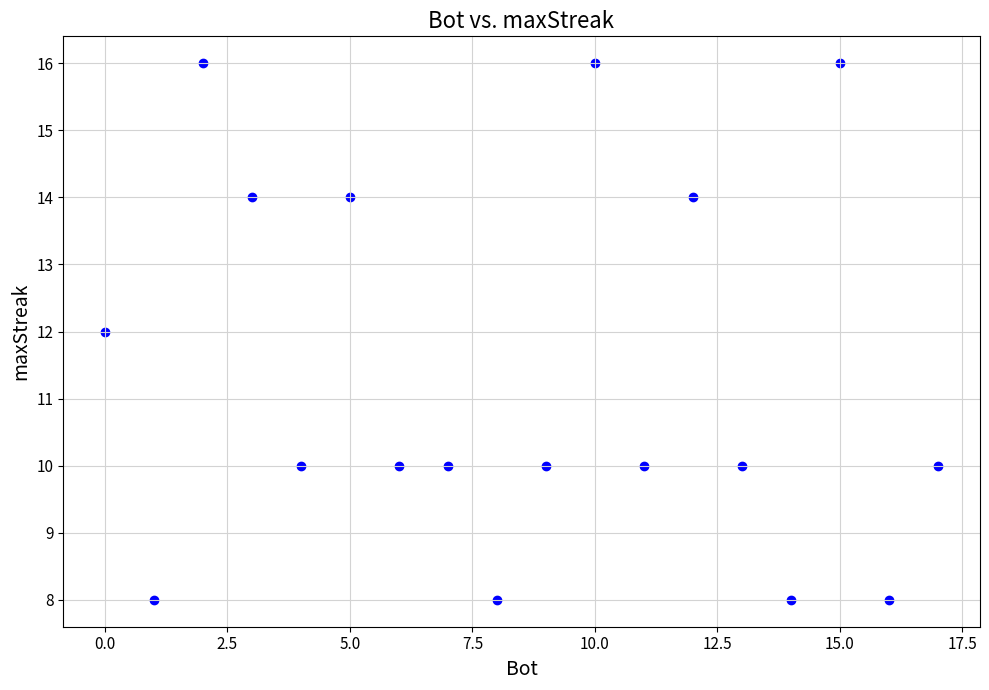

What is the range of X values (max minus min)?

17